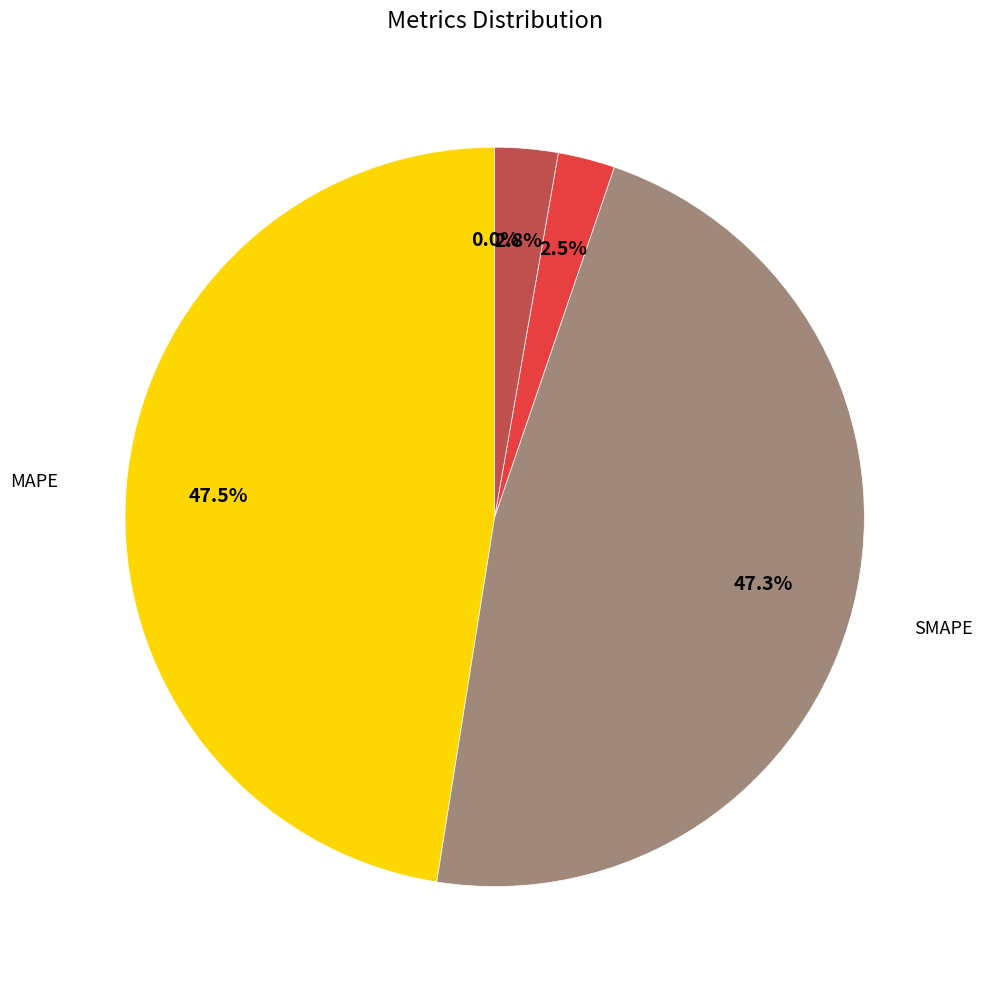

What is the smallest slice in the pie chart?

MSE